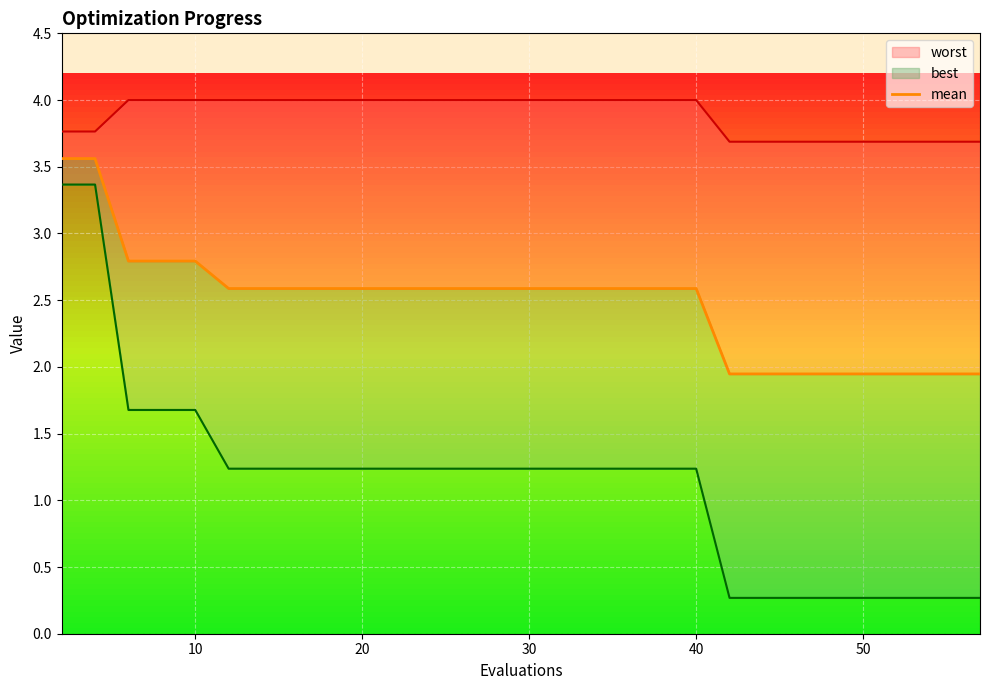

True or false: the data has more than 2 interior local peaks.

False